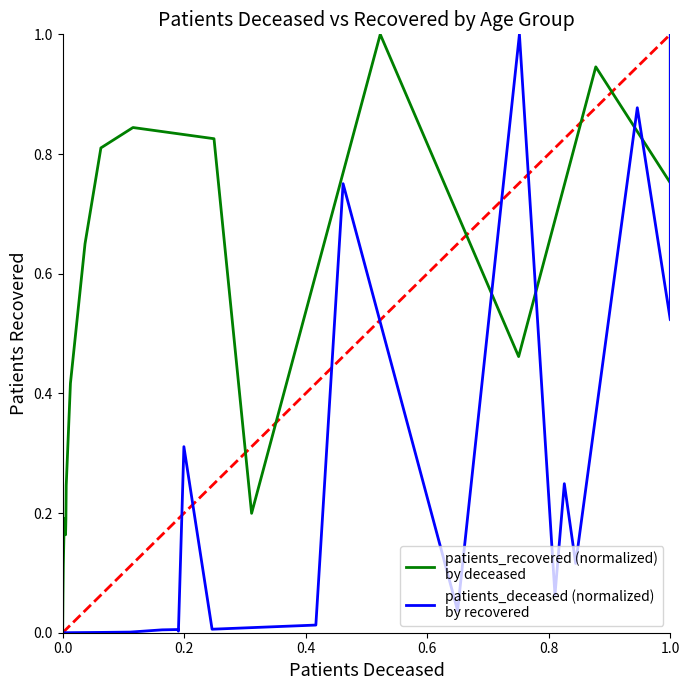

What is the greatest value displayed?

1.0